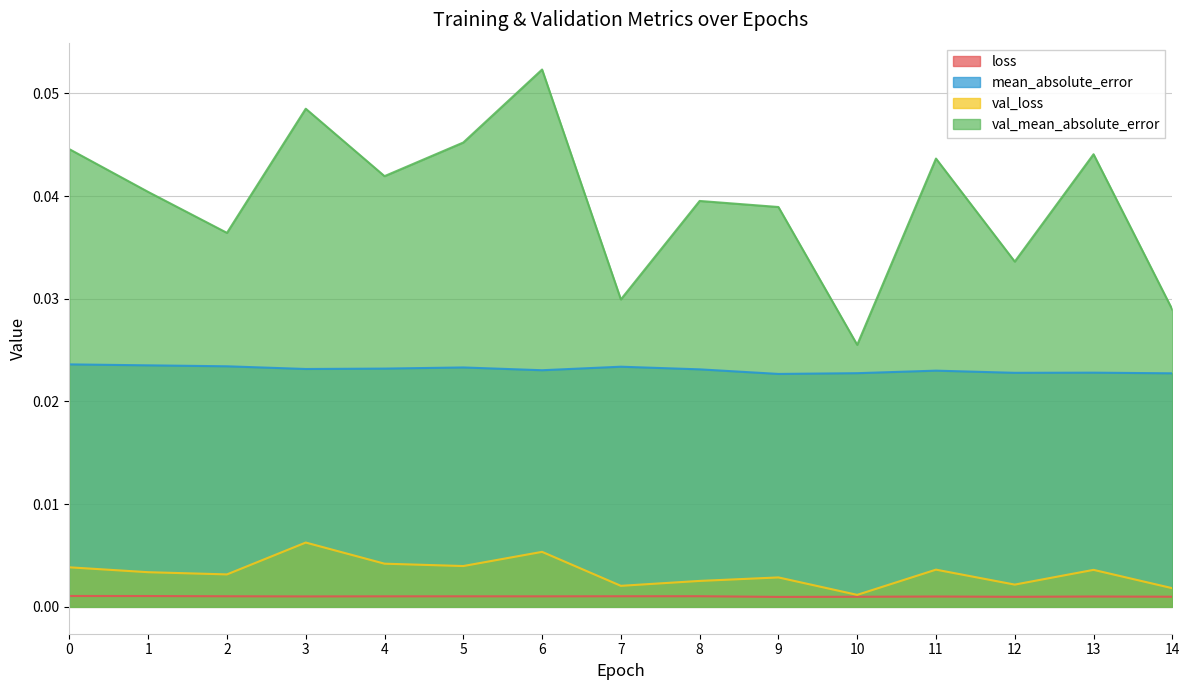

What are all the series names shown in the legend?

loss, mean_absolute_error, val_loss, val_mean_absolute_error